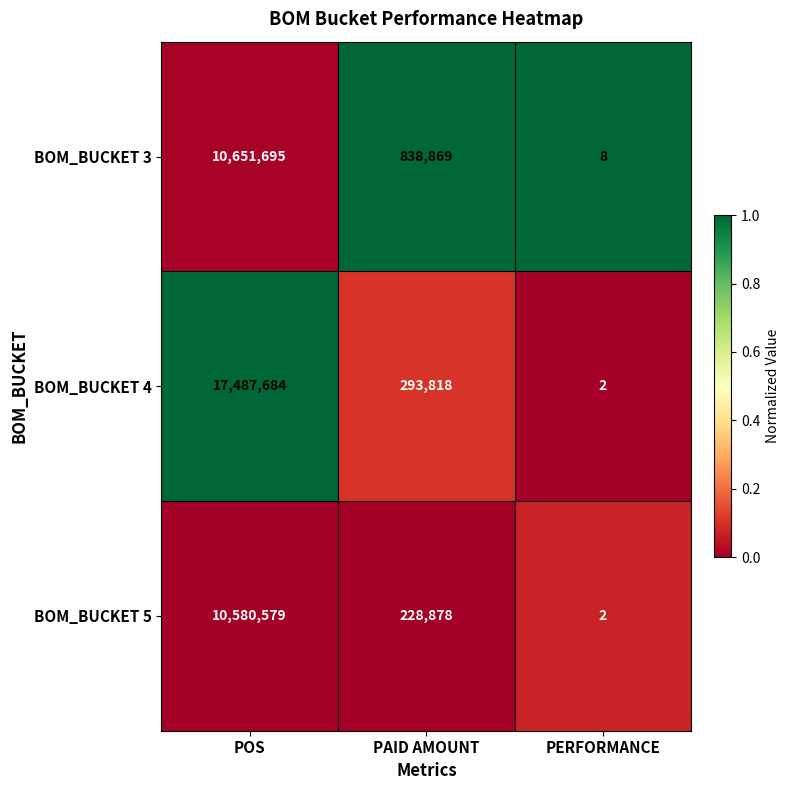

The BOM_BUCKET 5 series shows 2 at PERFORMANCE. True or false?

True